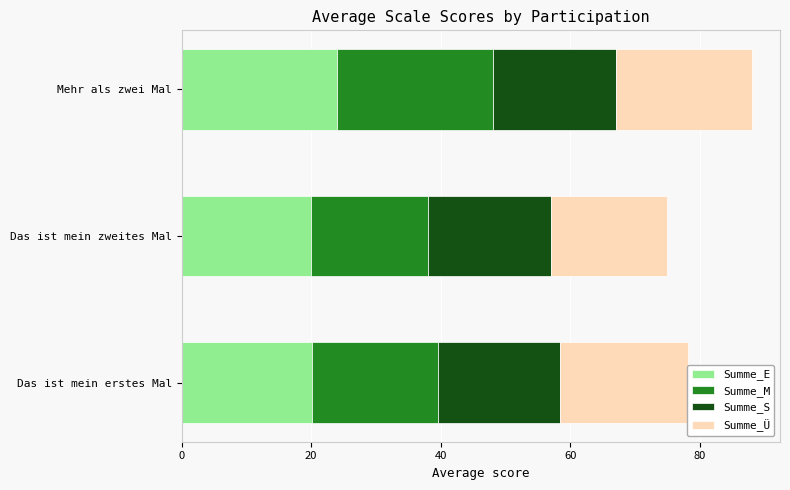

What are all the series names shown in the legend?

Summe_E, Summe_M, Summe_S, Summe_Ü